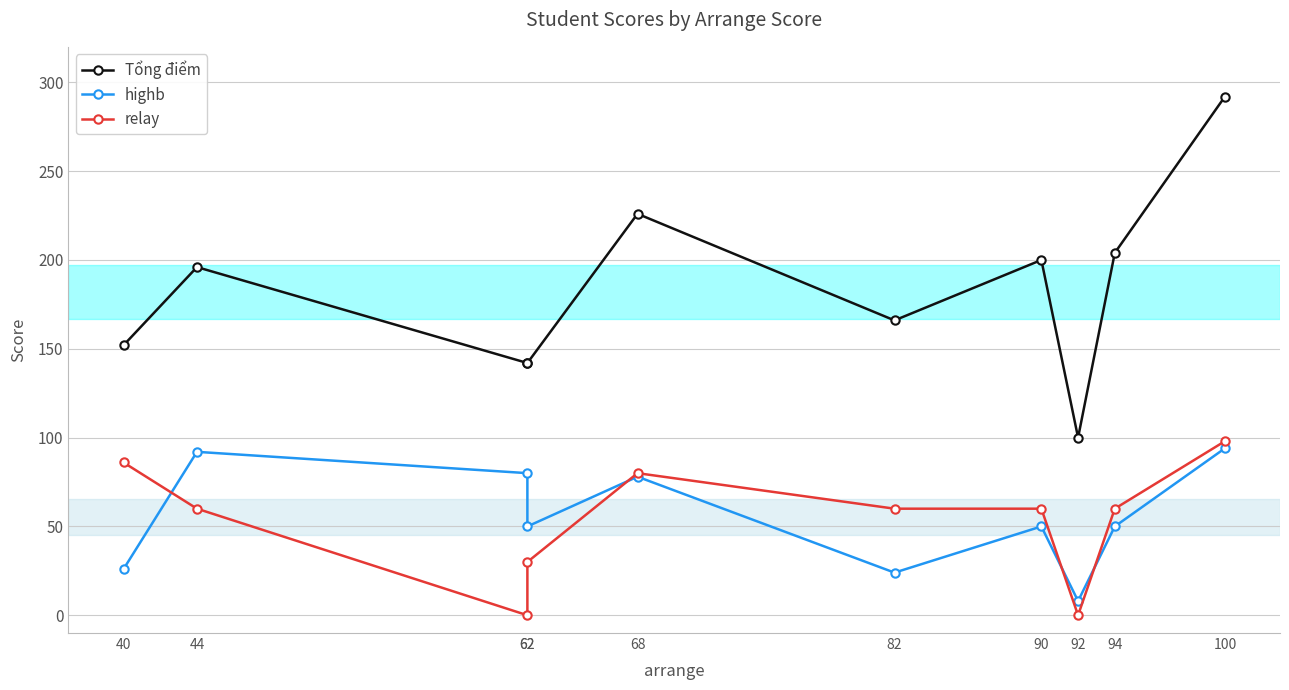

Where is highb nearest to the value 51?

62